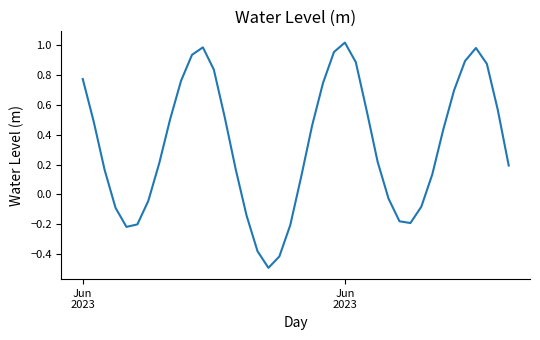

True or false: there are more than 2 points higher than both neighbors.

True